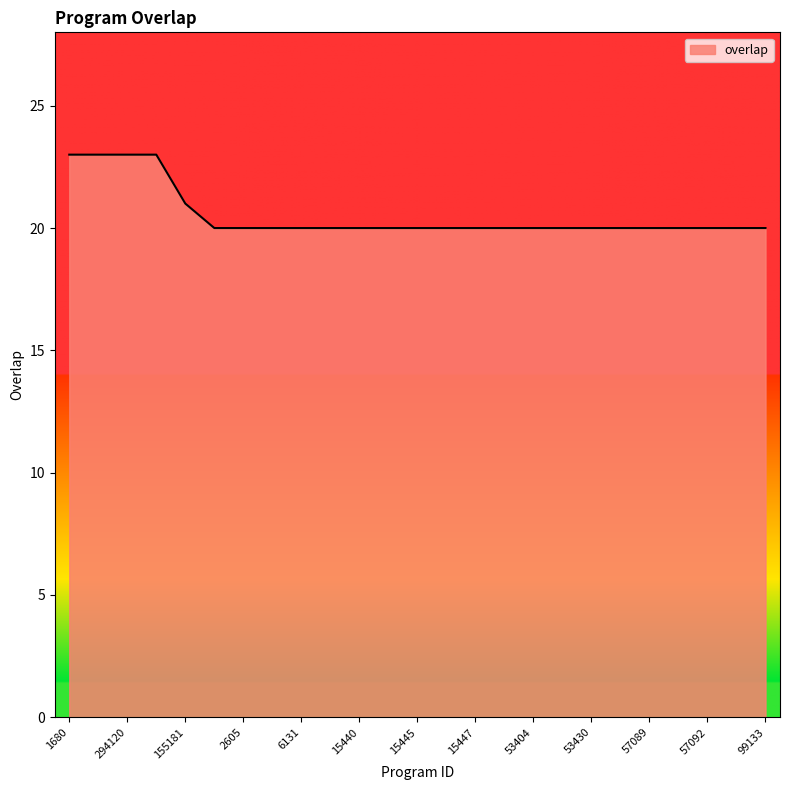

What is the greatest value displayed?

23